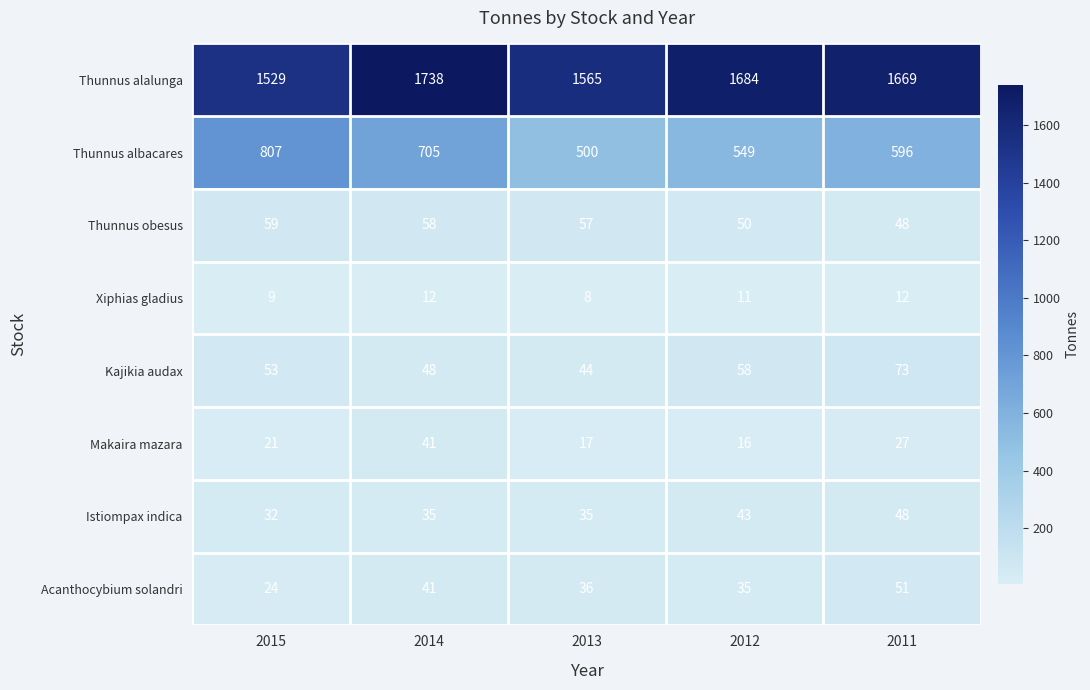

Which category has the highest value across all series?

2014